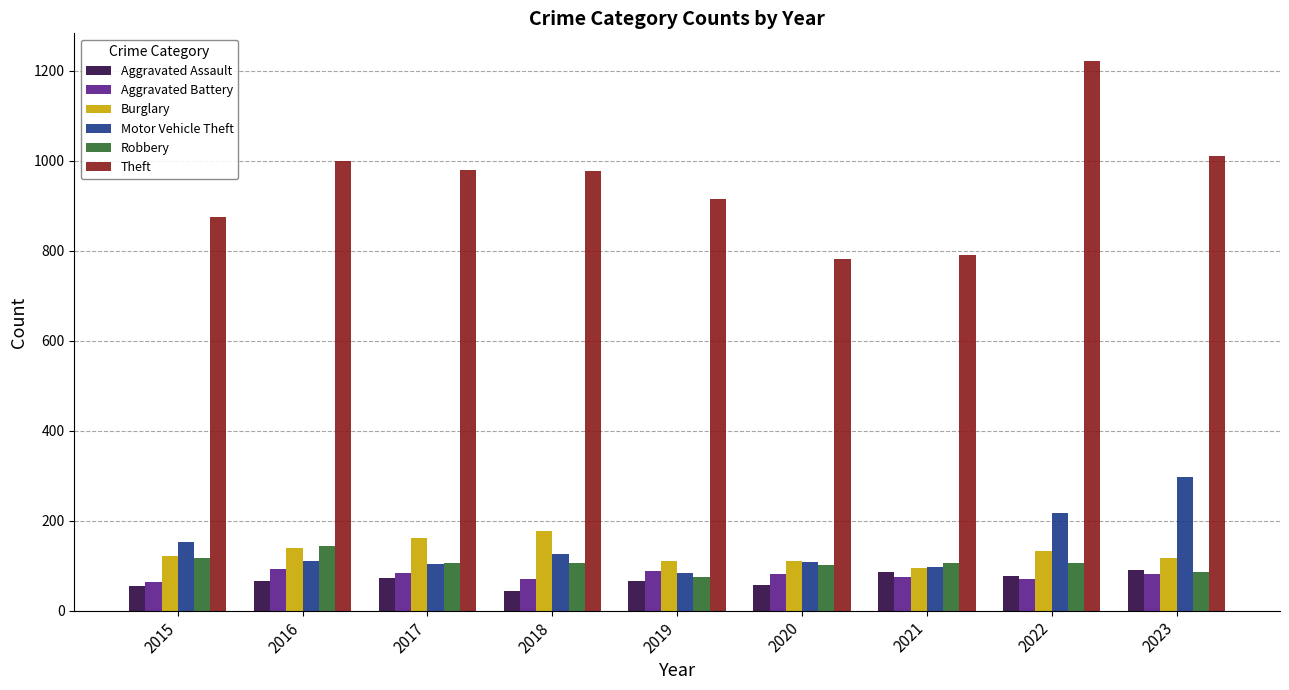

What value does the Aggravated Battery series have at 2015?

64